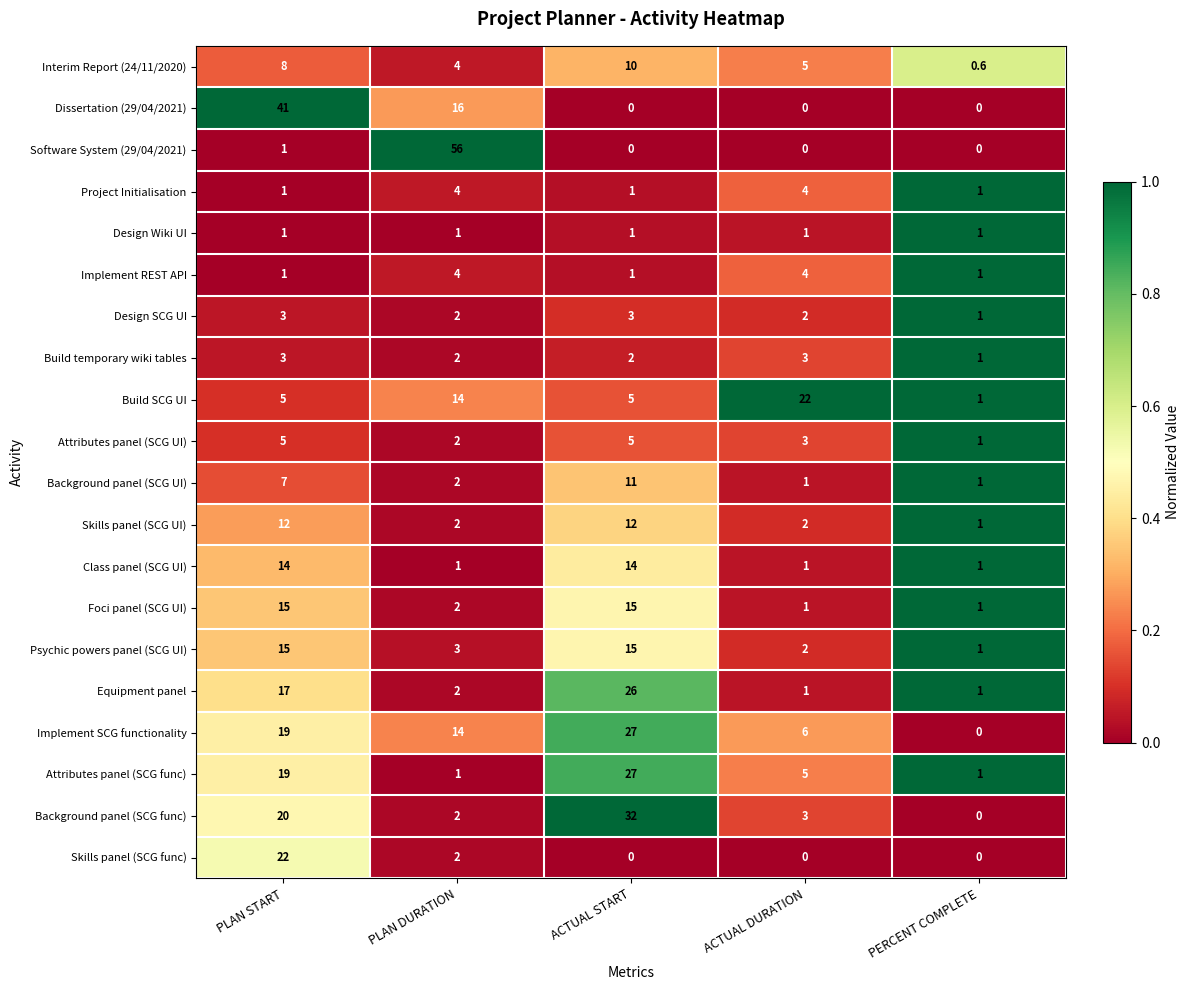

At how many categories does at least one series exceed 0?

5